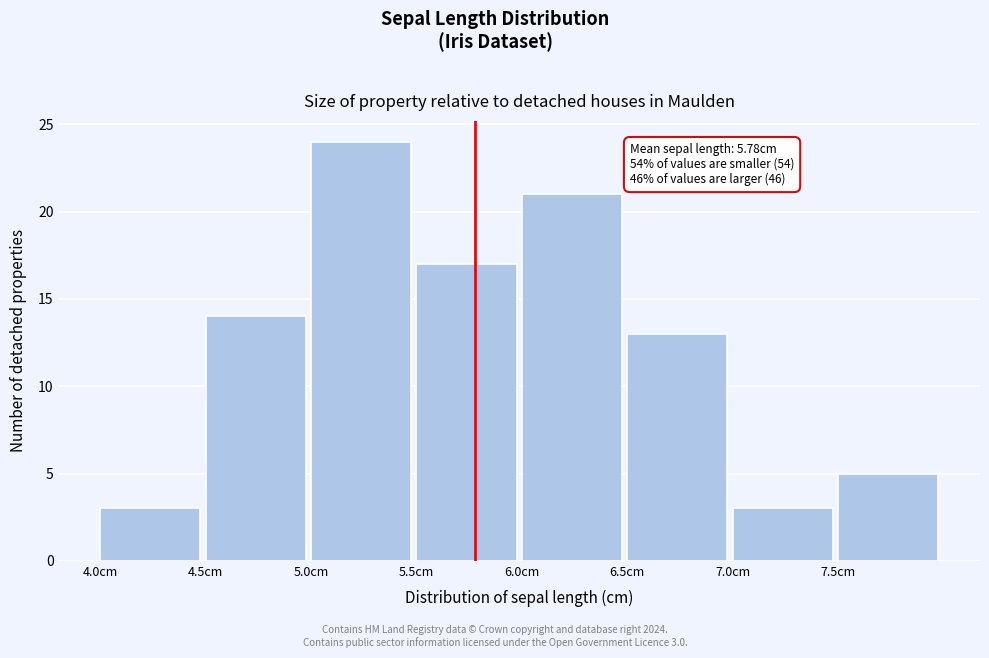

Over which range of the x-axis is the bar tallest?

5.0 to 5.5